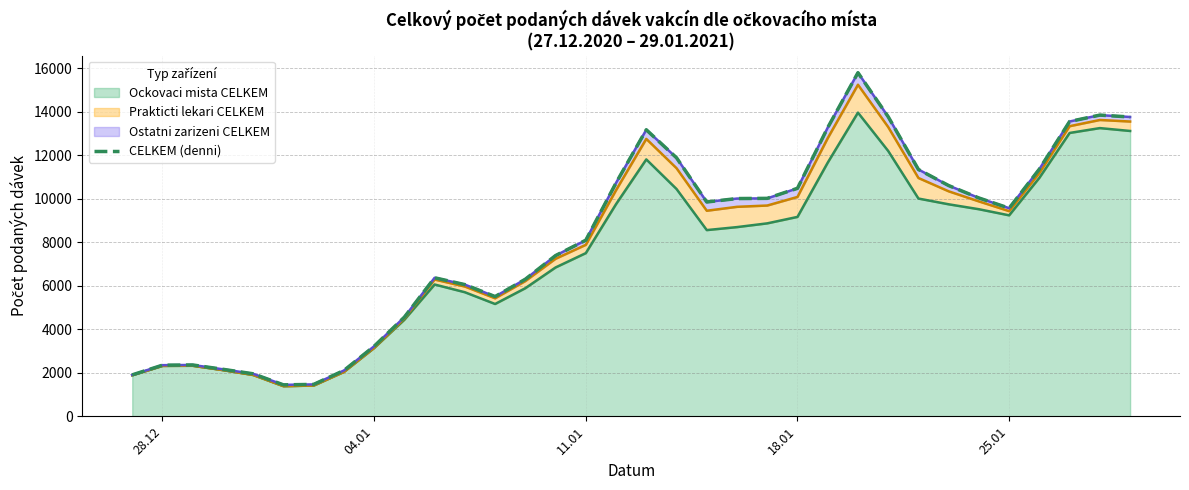

What is the greatest value displayed?

15788.2